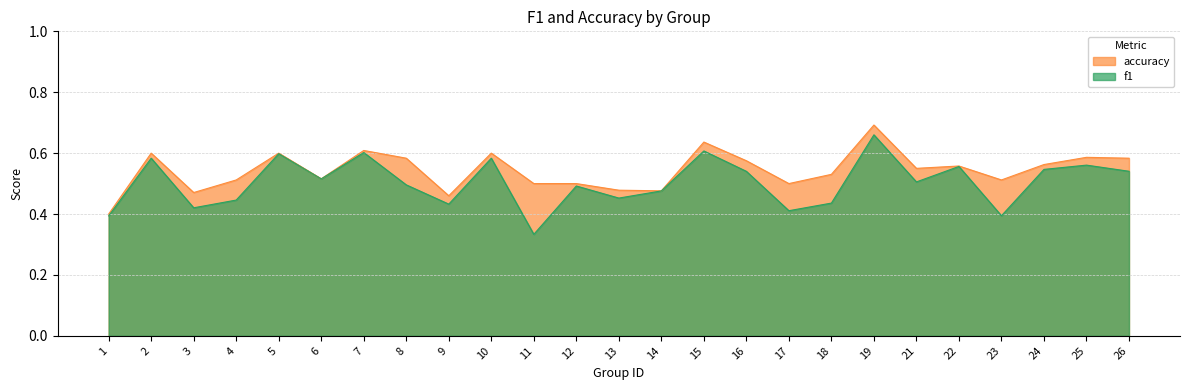

True or false: f1 has more than 1 points higher than both neighbors.

True